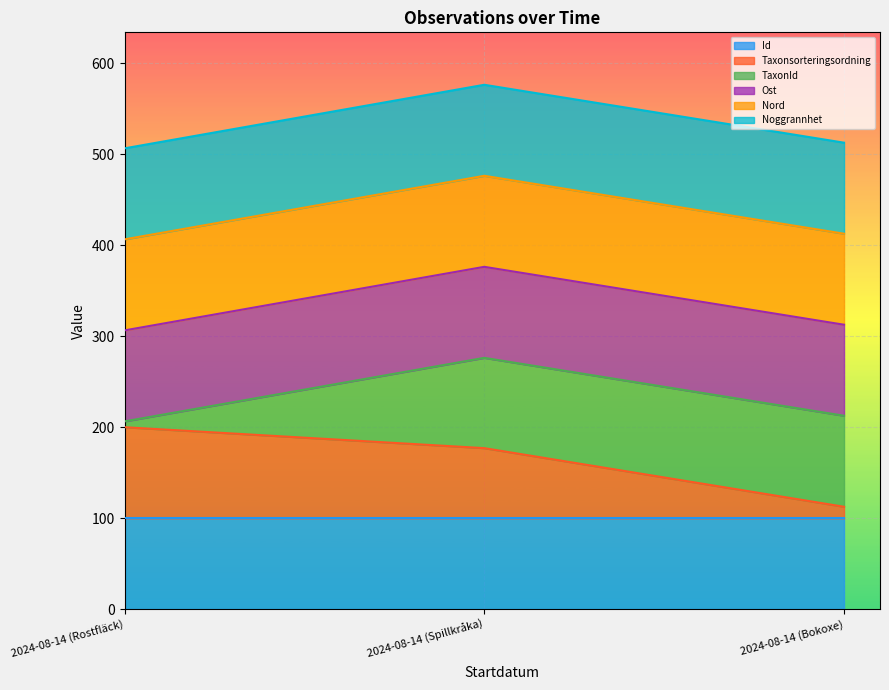

What are all the series names shown in the legend?

Id, Taxonsorteringsordning, TaxonId, Ost, Nord, Noggrannhet